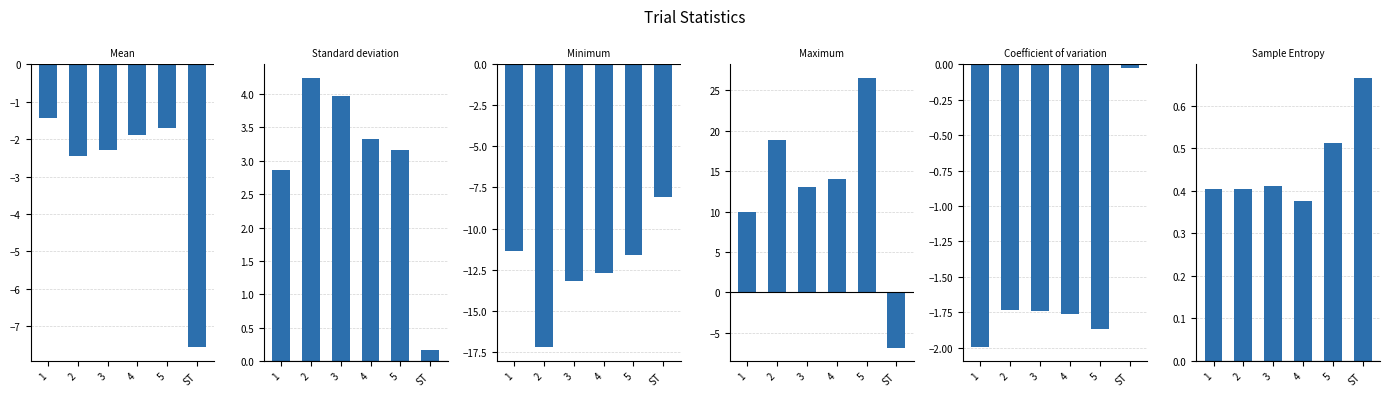

Between 4 and 1, which is larger?

1